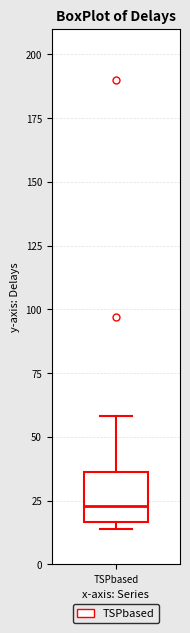

Where is the lower edge of the box for TSPbased on the y-axis? The values are not printed on the chart, so give them approximately, as read against the axis.

15